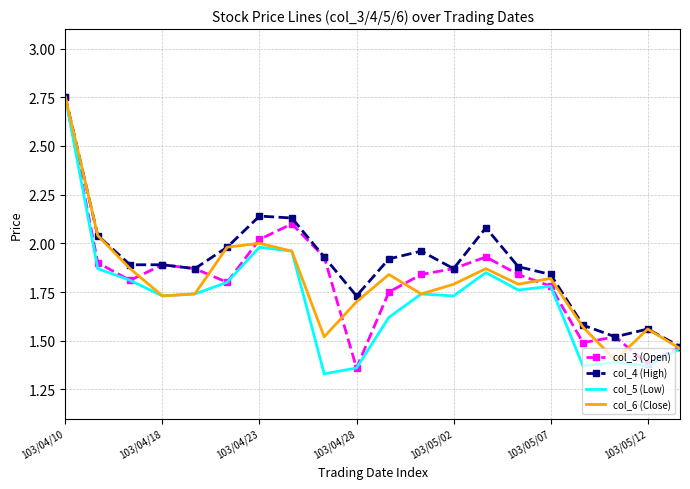

What are all the series names shown in the legend?

col_3 (Open), col_4 (High), col_5 (Low), col_6 (Close)